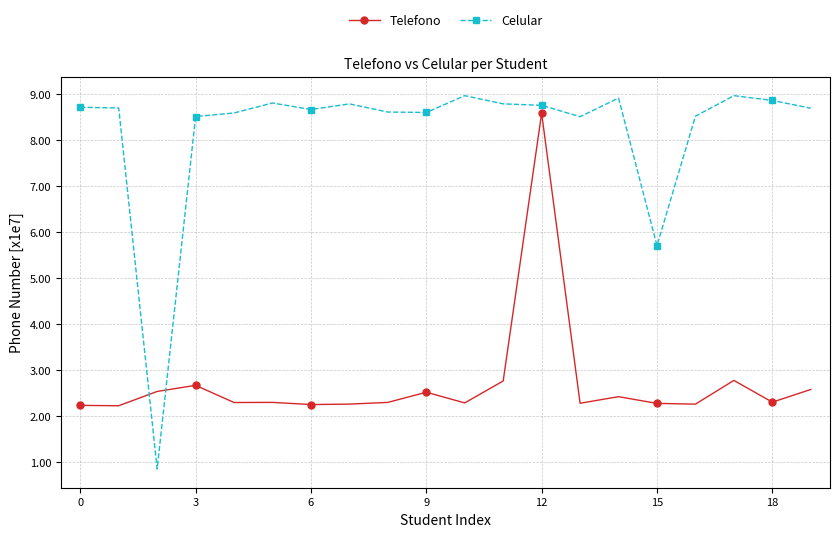

True or false: Telefono and Celular cross at least once.

True